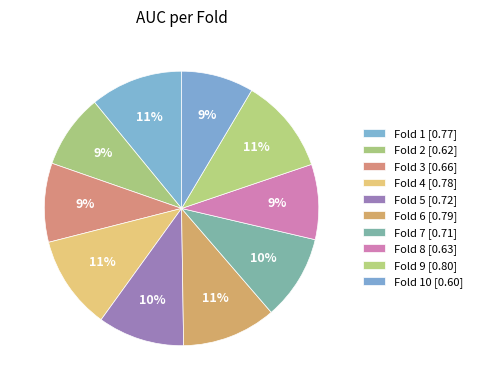

How many slices are in this pie chart?

10